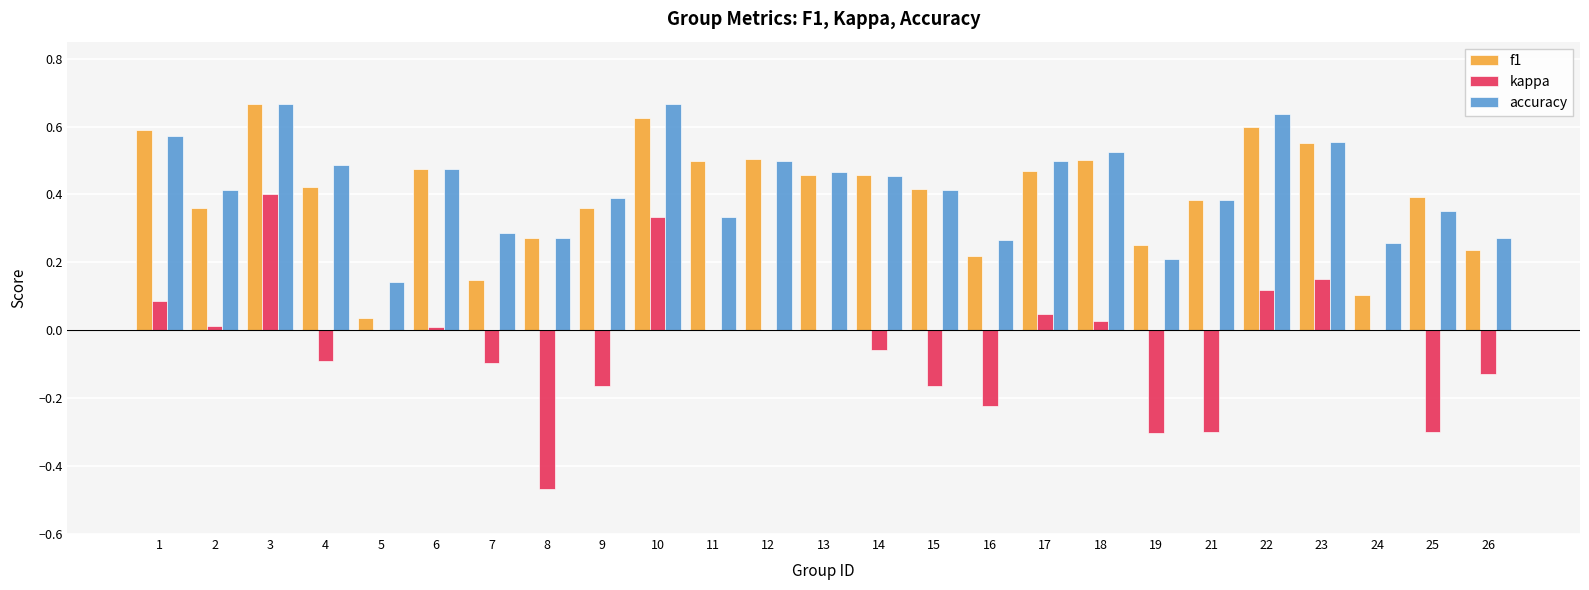

Does the chart contain stacked bars?

No